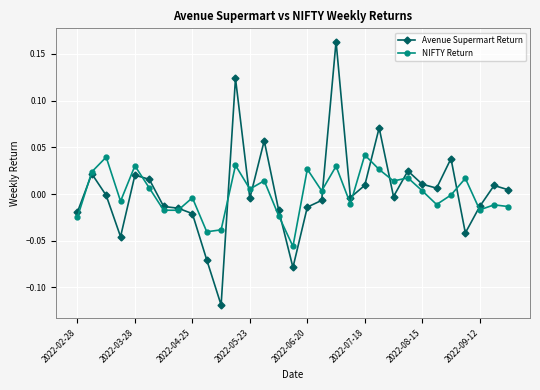

Which series has the widest spread of values?

Avenue Supermart Return